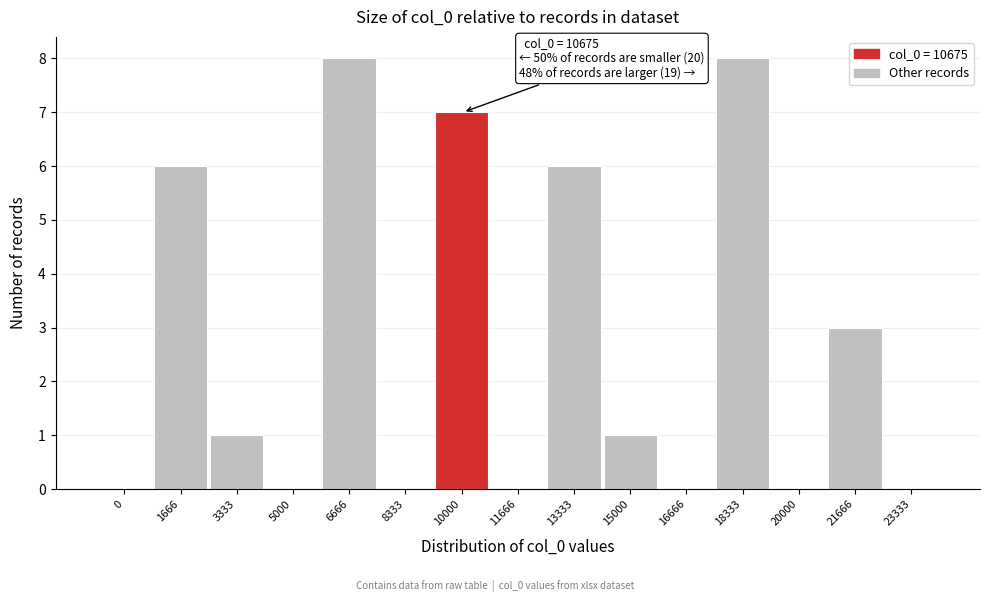

Reading right to left, extract all data points from this chart.

23333=0	21666=3	20000=0	18333=8	16666=0	15000=1	13333=6	11666=0	10000=7	8333=0	6666=8	5000=0	3333=1	1666=6	0=0